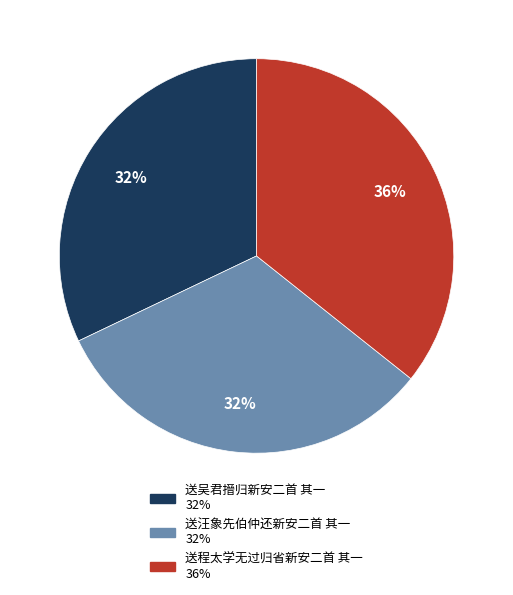

Is there any slice that represents more than half of the pie?

No